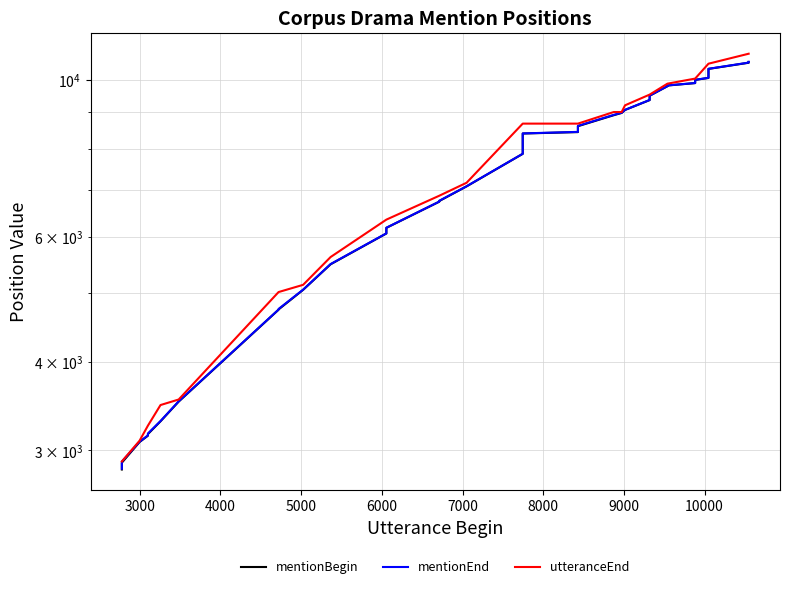

True or false: mentionEnd and utteranceEnd intersect in this chart.

False